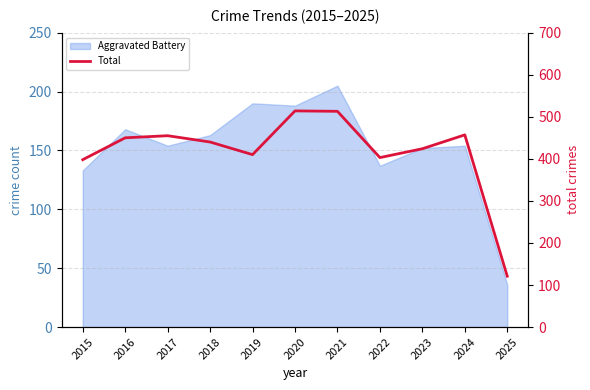

Does the chart display data point markers on the line(s)?

No